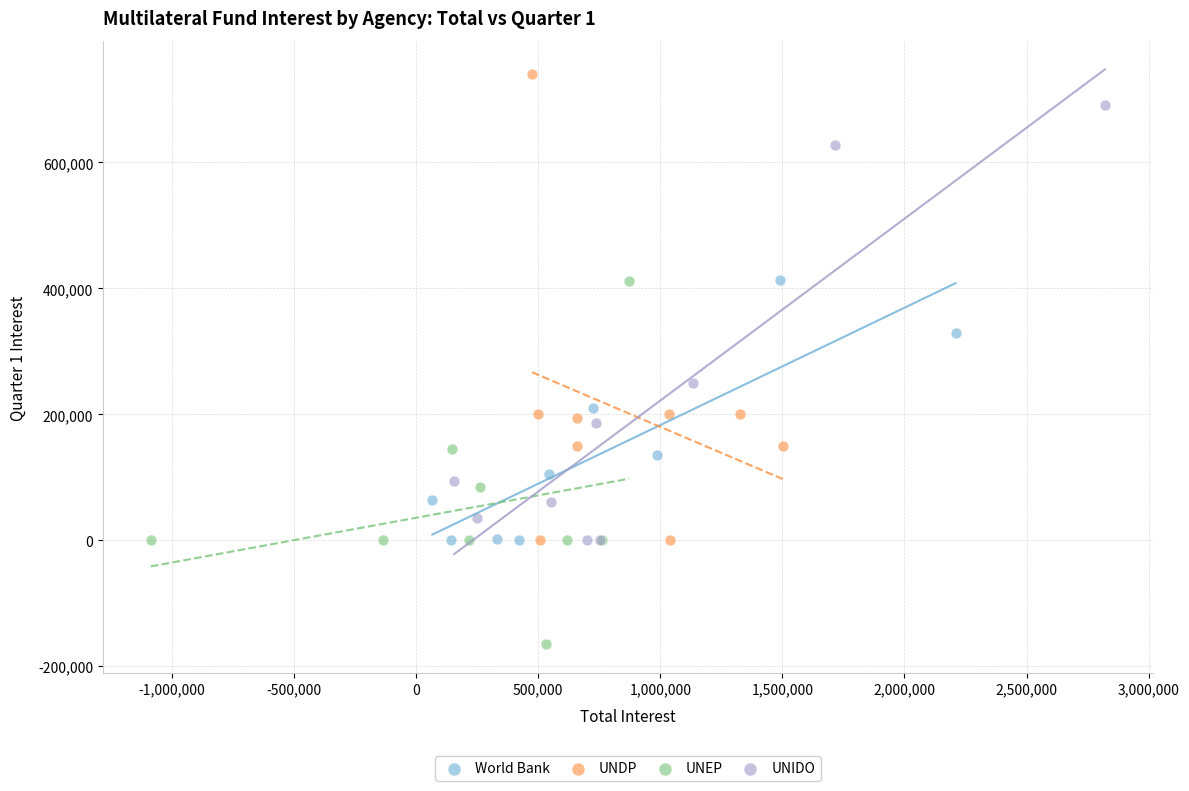

Which series has the largest Y range (max minus min)?

UNDP